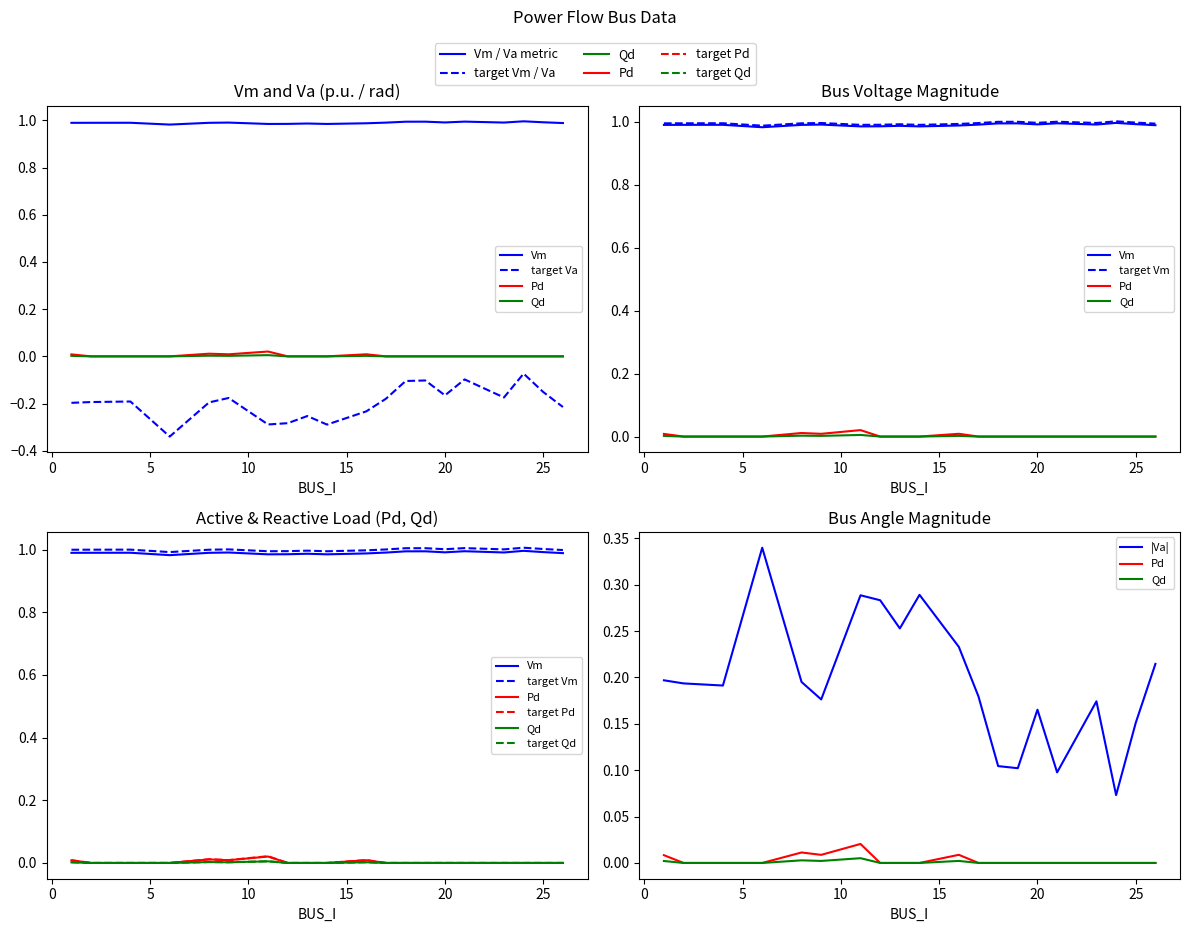

True or false: Vm and Va cross at least once.

False